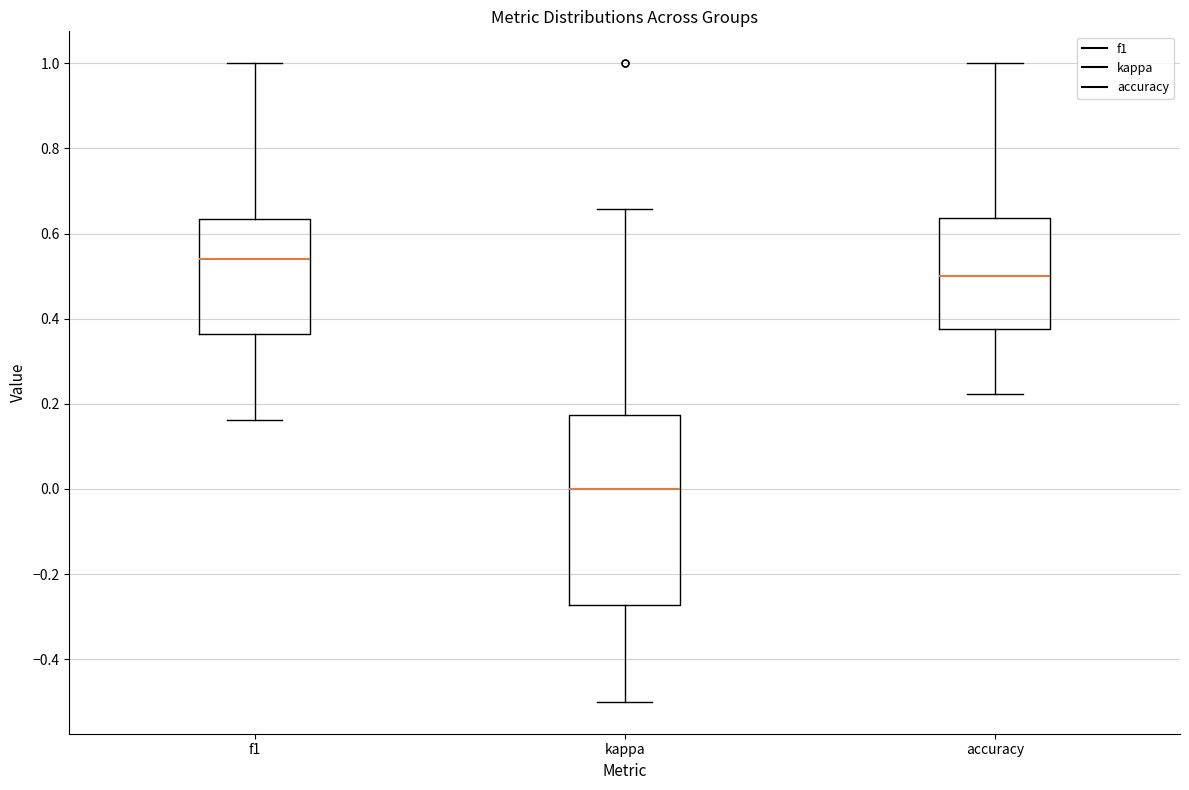

Reading left to right, read every box against the y-axis: the position of its median line, the range the box covers, and the ends of its whiskers. The values are not printed on the chart, so give them approximately, as read against the axis.

f1: median 0.54, box 0.36 to 0.64, whiskers 0.16 to 1.00
kappa: median 0.00, box -0.28 to 0.18, whiskers -0.50 to 0.66
accuracy: median 0.50, box 0.38 to 0.64, whiskers 0.22 to 1.00